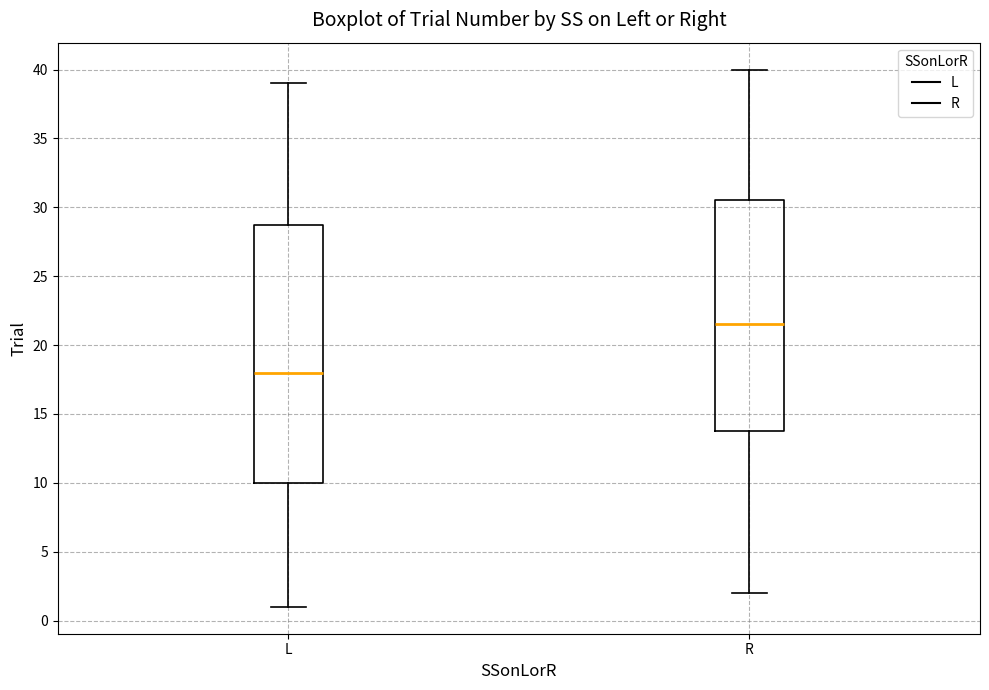

Reading left to right, transcribe this box plot: for each box, give where its median line is, the range the box spans, and where its two whiskers end, as read against the y-axis. The values are not printed on the chart, so give them approximately, as read against the axis.

L: median 18.0, box 10.0 to 29.0, whiskers 1.0 to 39.0
R: median 21.5, box 14.0 to 30.5, whiskers 2.0 to 40.0